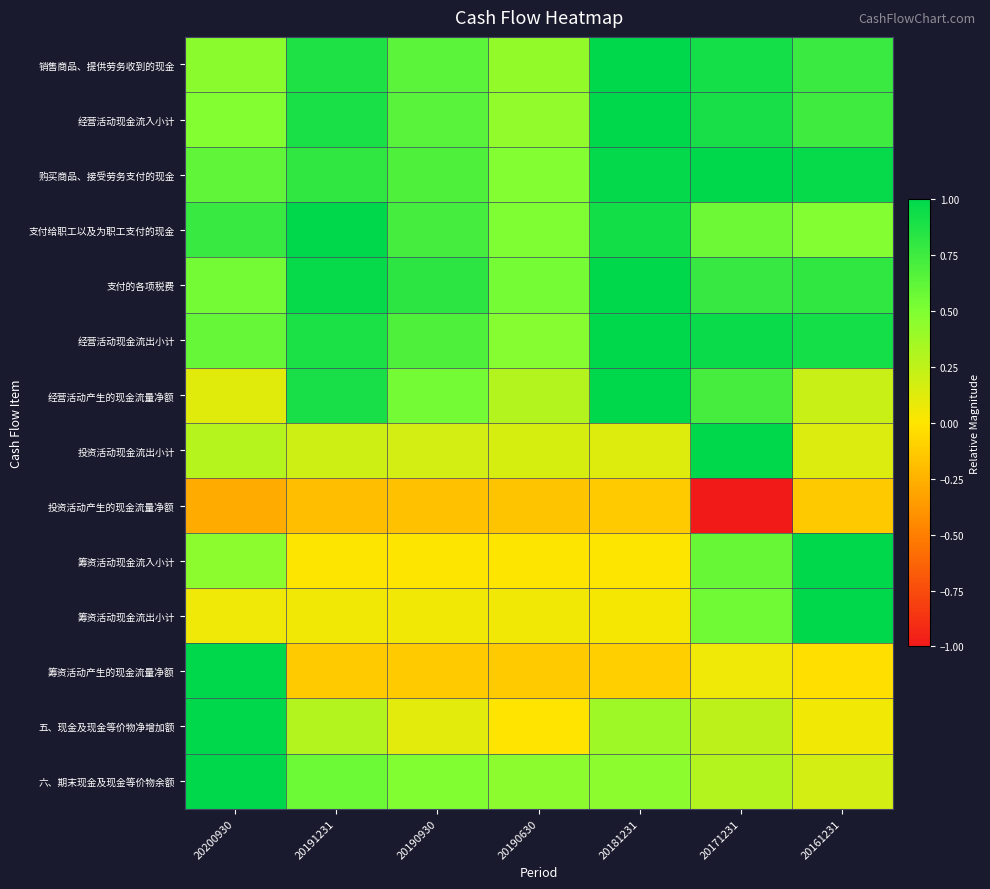

Which has a higher value, 20200930 or 20190930?

20190930